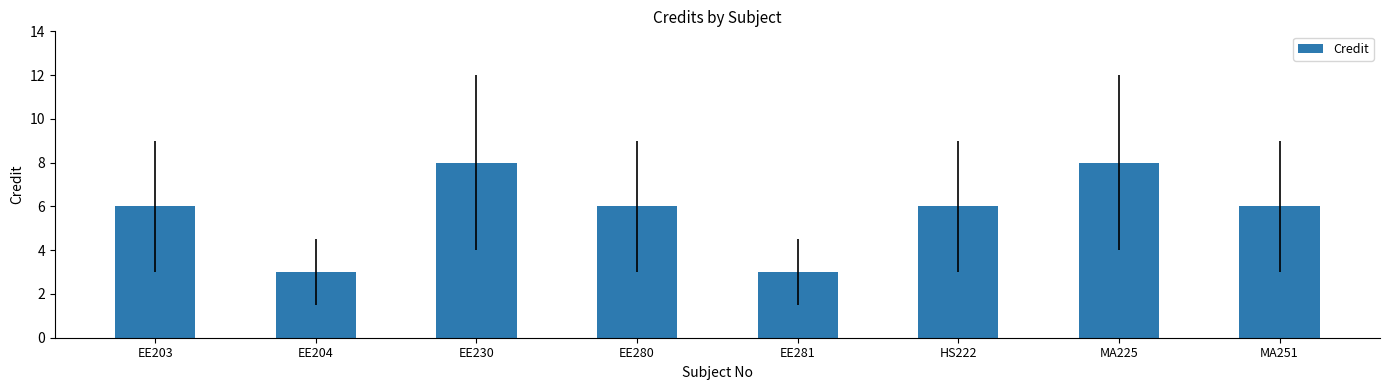

How many bars are there in total?

8